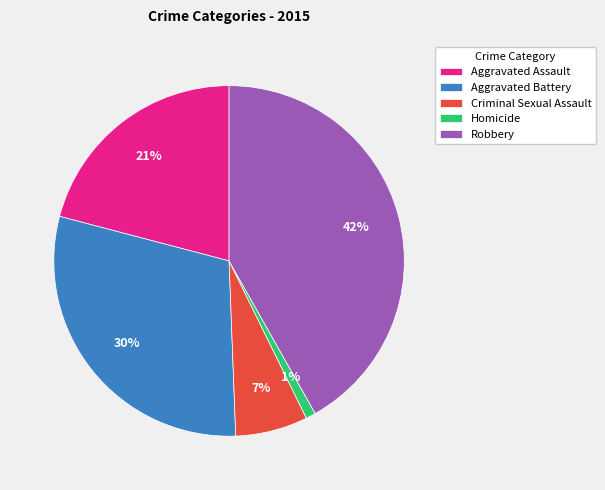

Which has a higher value, Criminal Sexual Assault or Aggravated Battery?

Aggravated Battery